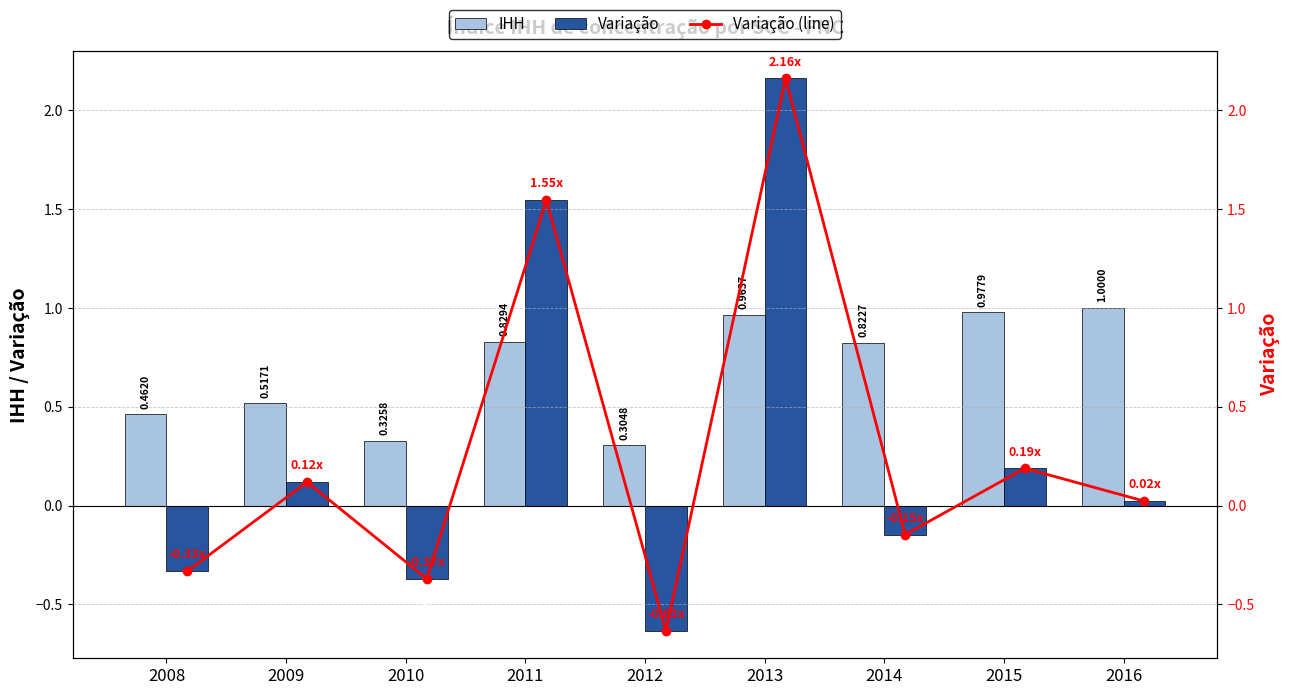

What is the difference between the IHH values at 2010 and 2016?

0.7